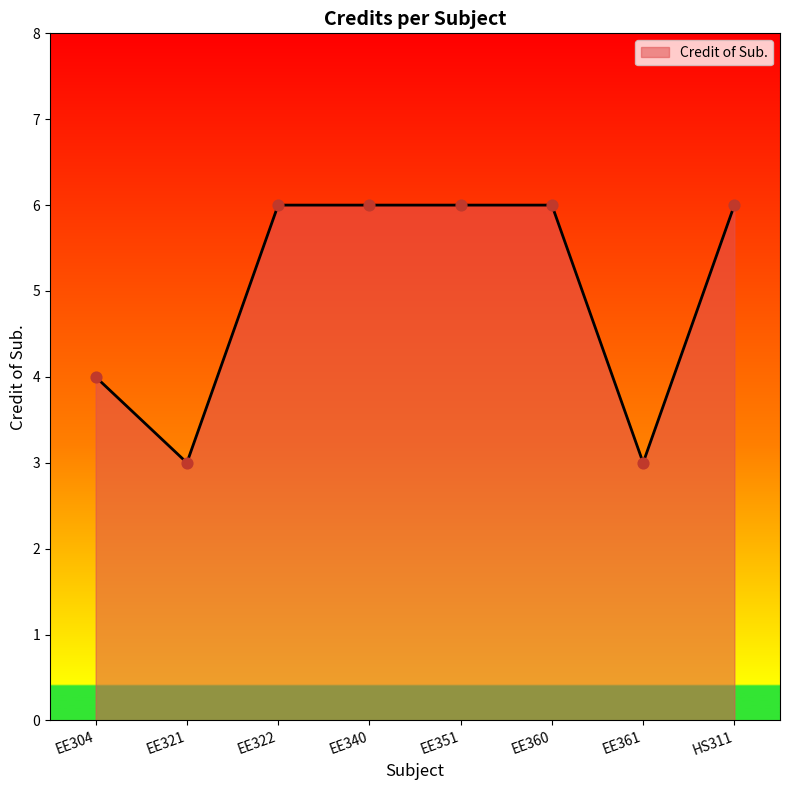

Between EE321 and EE360, which is larger?

EE360